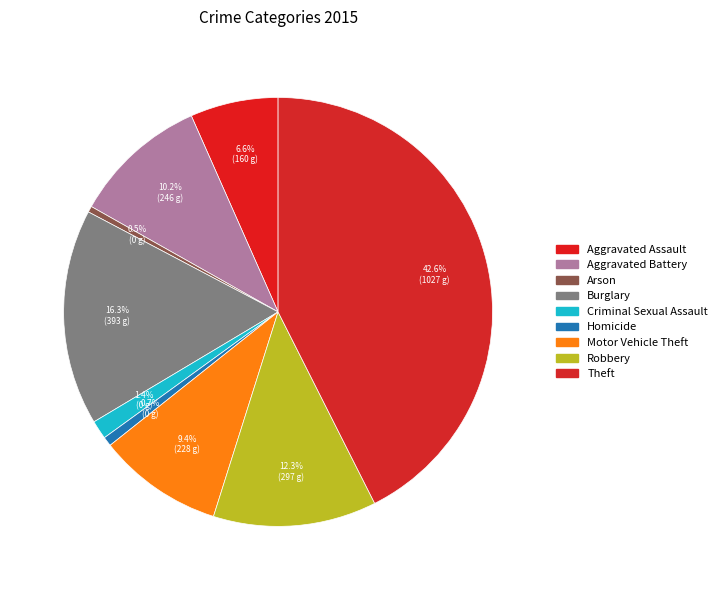

Is it true that Motor Vehicle Theft is 1% of the pie?

False